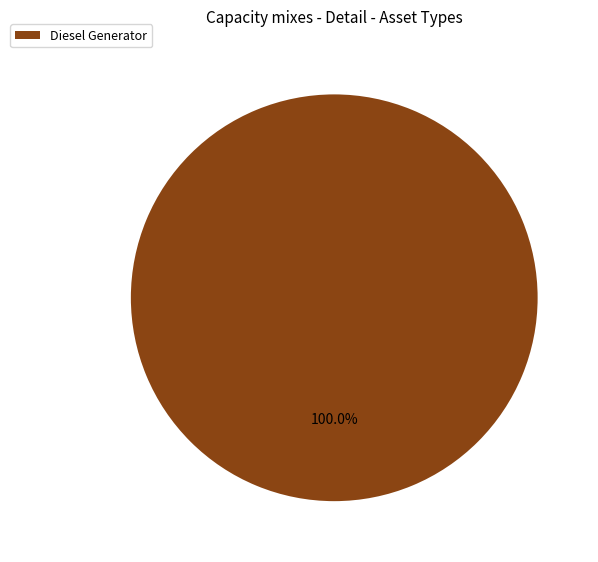

Does any single category account for the majority?

Yes